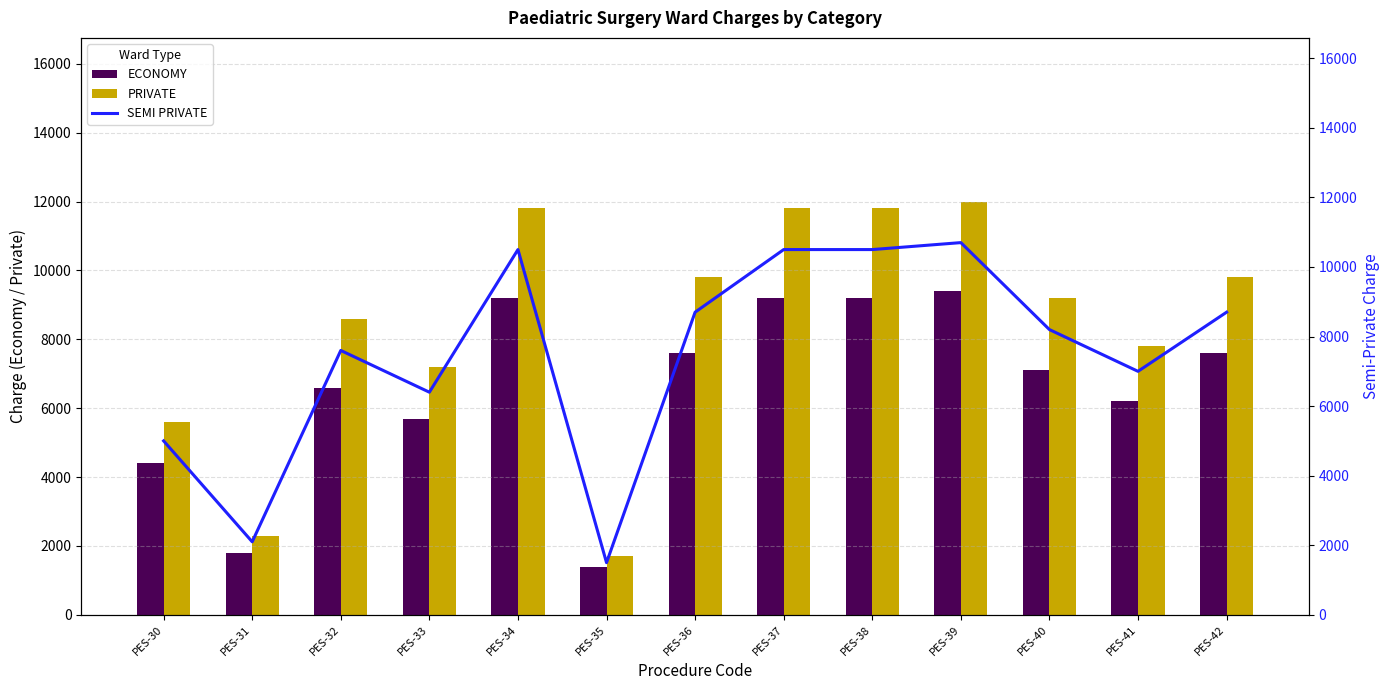

The value of SEMI PRIVATE at PES-42 is 8700. True or false?

True